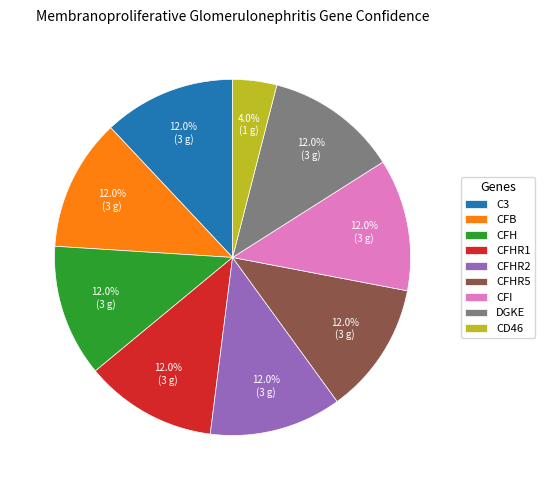

The C3 slice represents 1% of the pie. True or false?

False